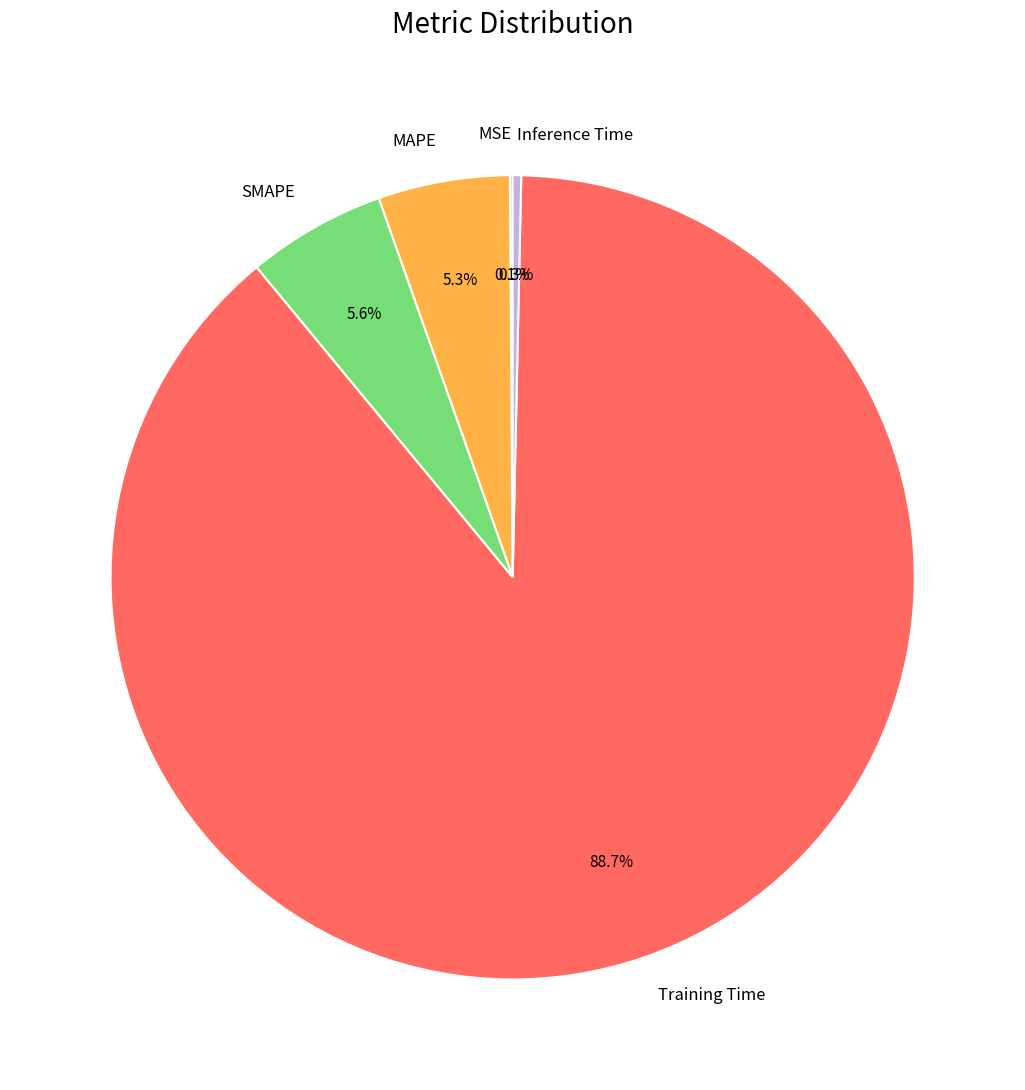

What is the total percentage of SMAPE and MAPE?

10.9%